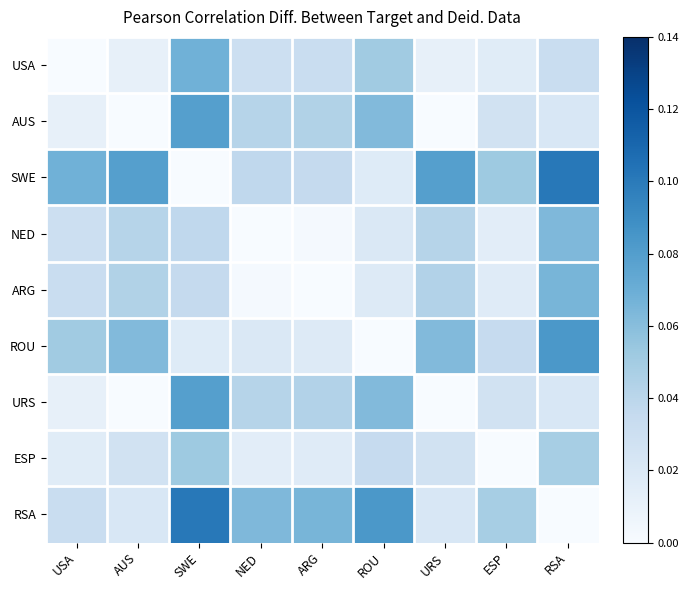

Rank the series by their maximum value, from highest to lowest.

SWE, RSA, ROU, AUS, URS, USA, ARG, NED, ESP